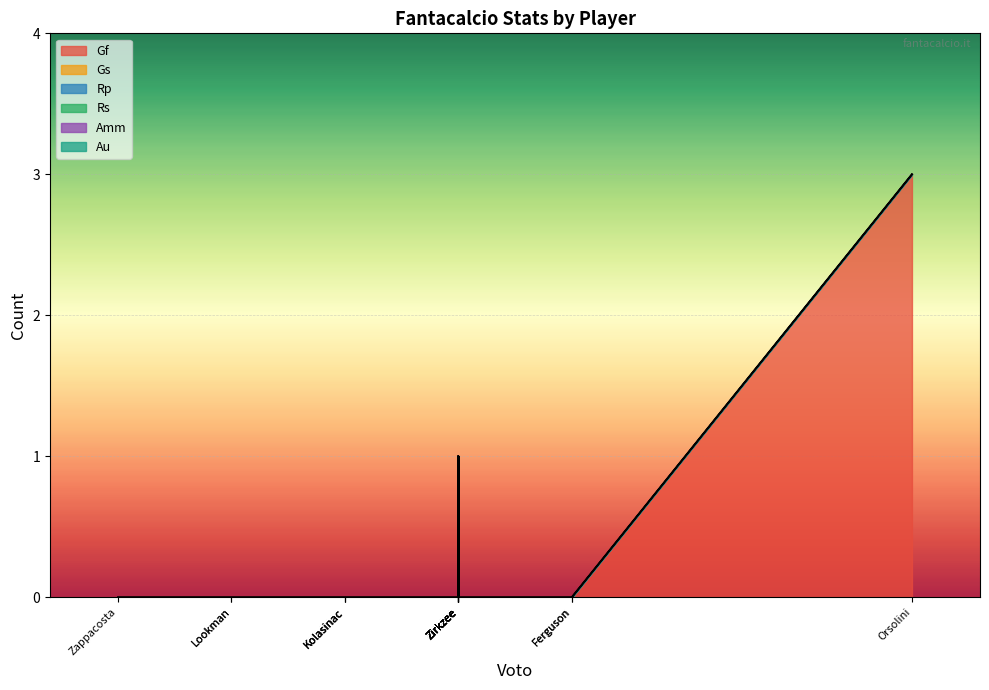

True or false: Gs and Rp cross at least once.

False